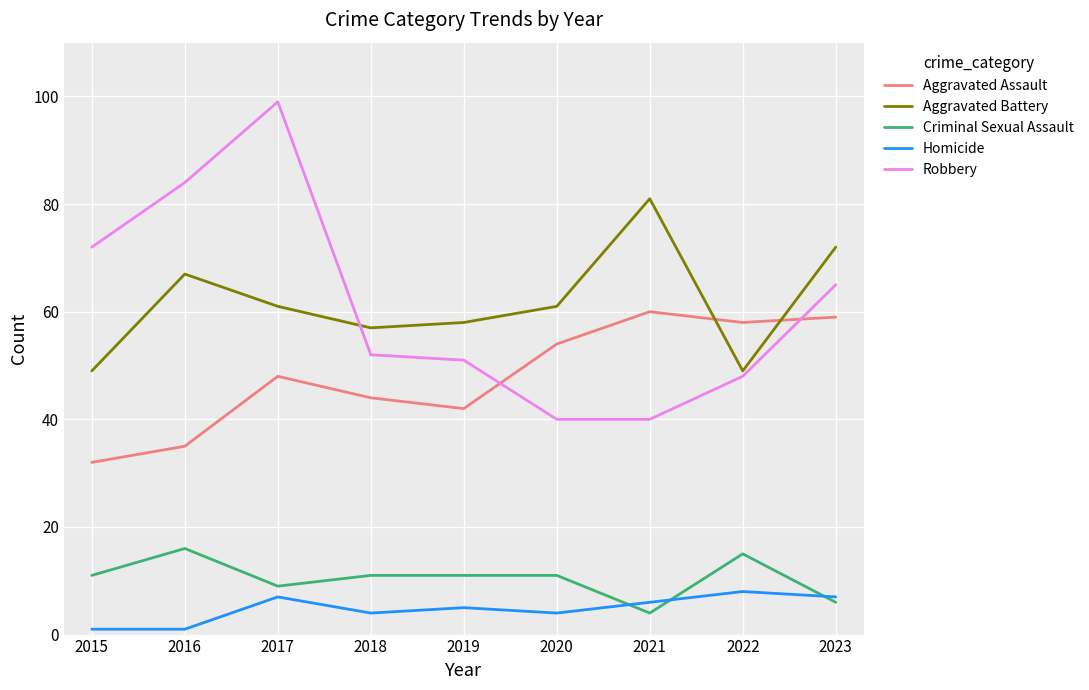

What is the minimum value shown in the chart?

1